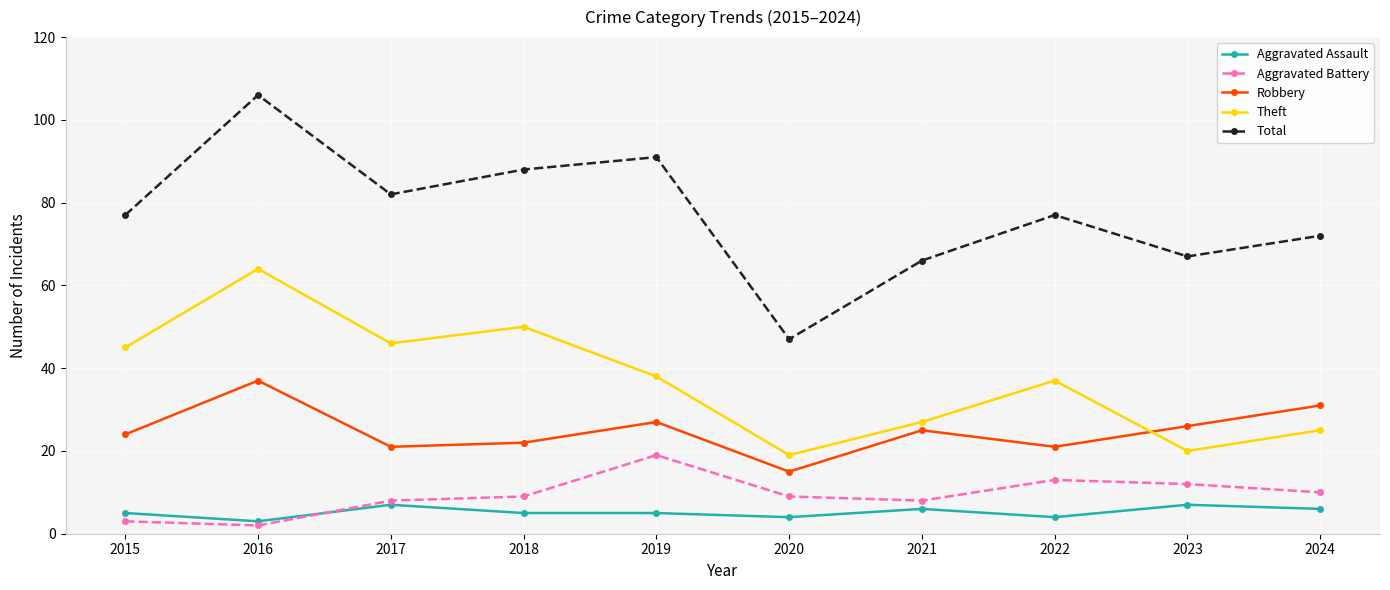

What is the sum of all Aggravated Assault values?

52